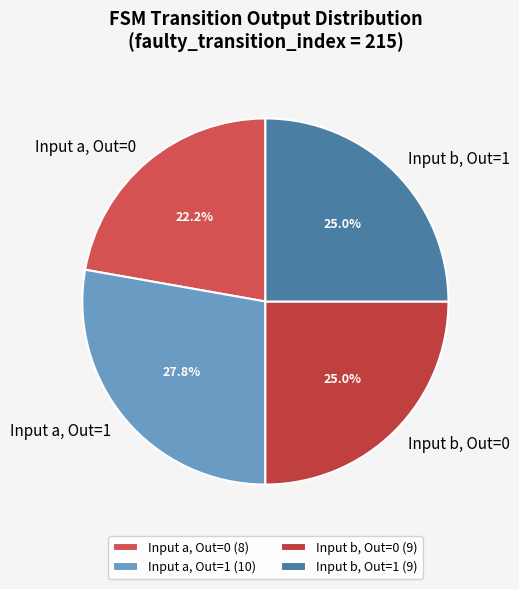

Between Input a, Out=1 and Input b, Out=1, which is larger?

Input a, Out=1